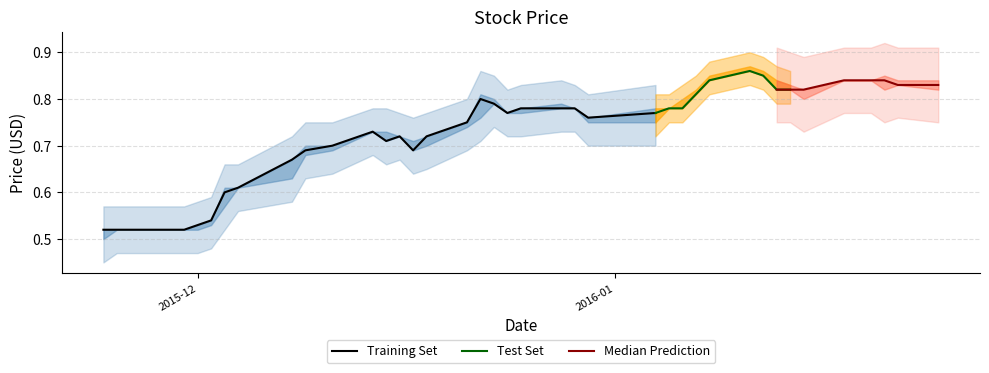

What is the sum of the Close values at 2015-12-03 and 2016-01-05?

1.4